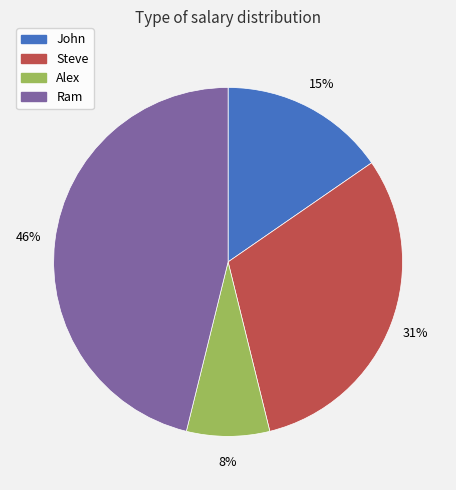

Is there a majority slice in this chart?

No